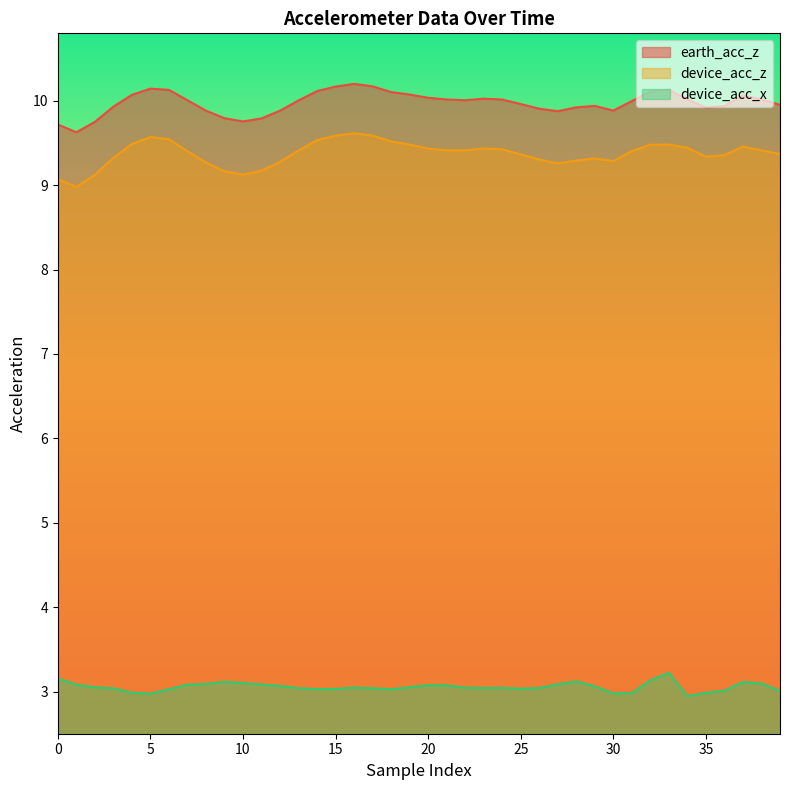

True or false: earth_acc_z has more than 1 interior local peaks.

True